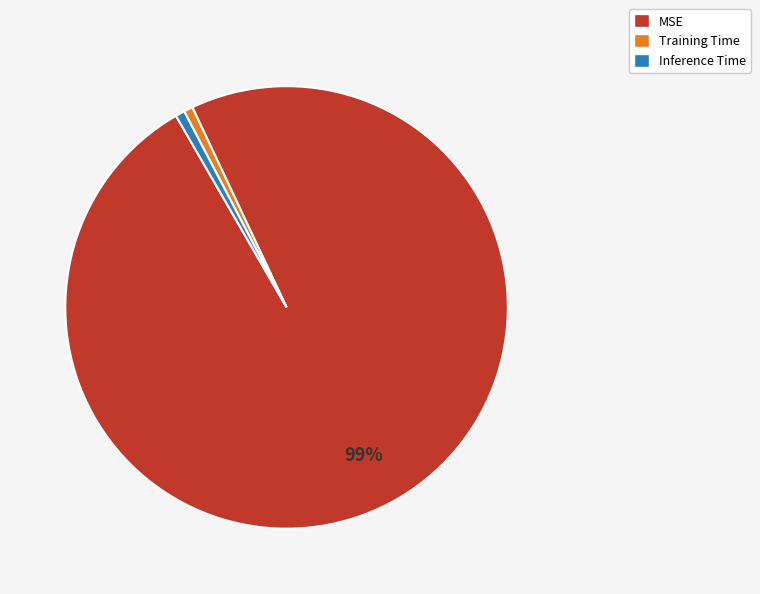

Is there a majority slice in this chart?

Yes